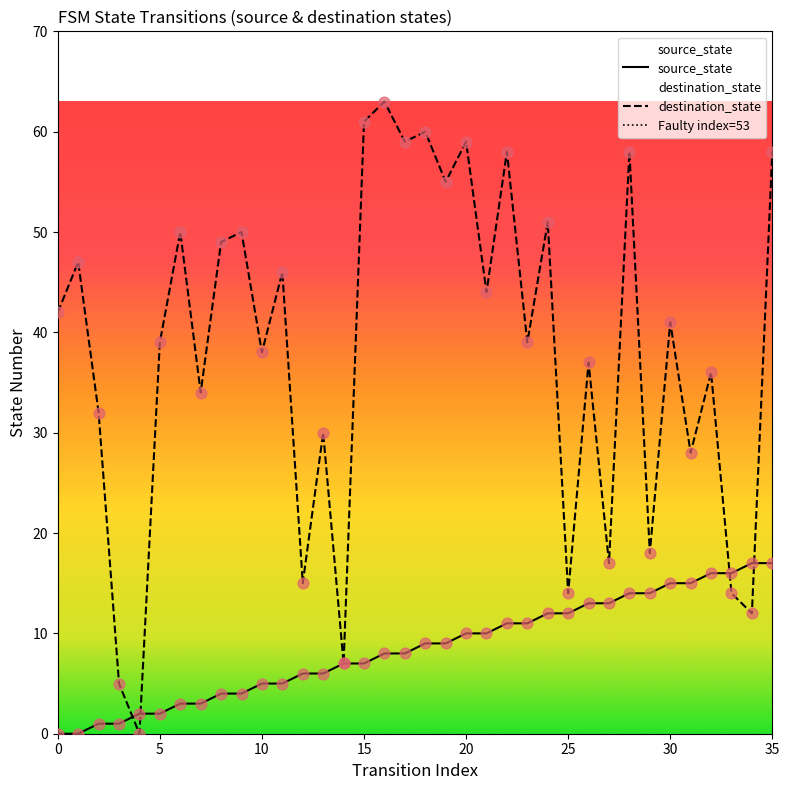

What are all the series names shown in the legend?

source_state, destination_state